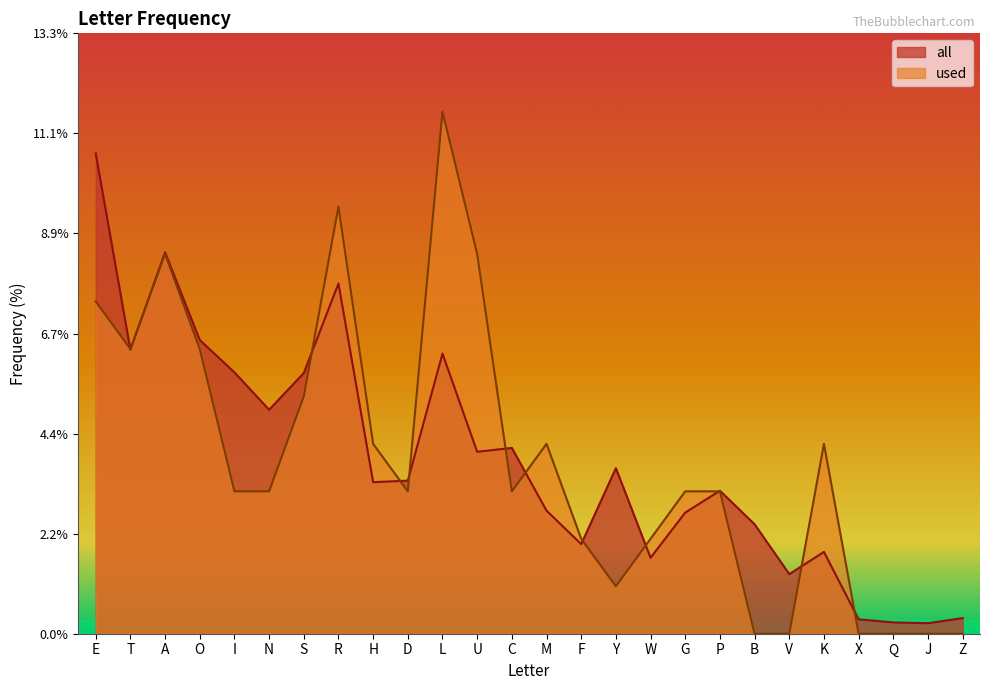

What is the difference between the second highest and second lowest values in the used series?

9.5